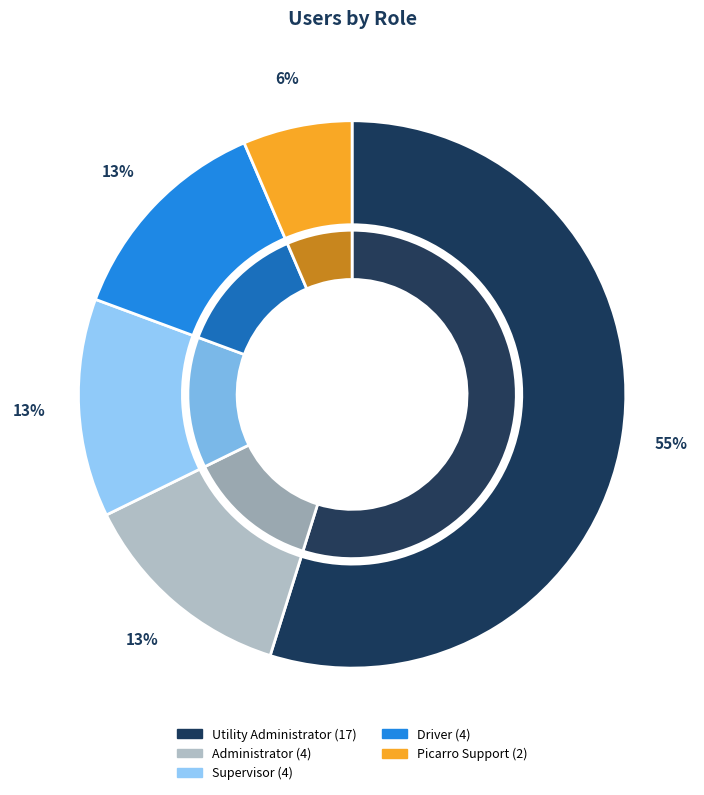

Is it true that Picarro Support is 15% of the pie?

False